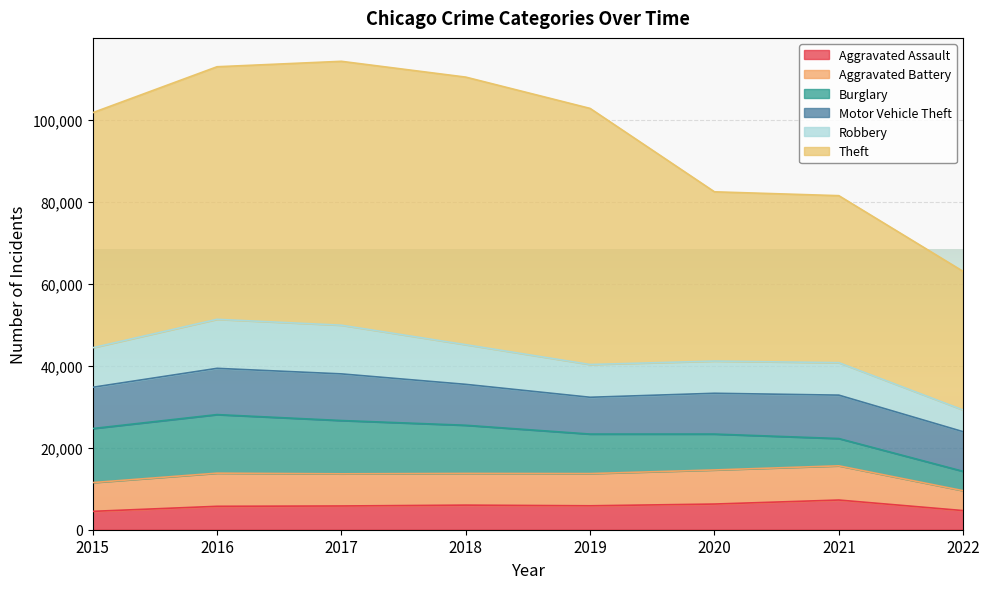

What is the lowest value of the Robbery series?

5293